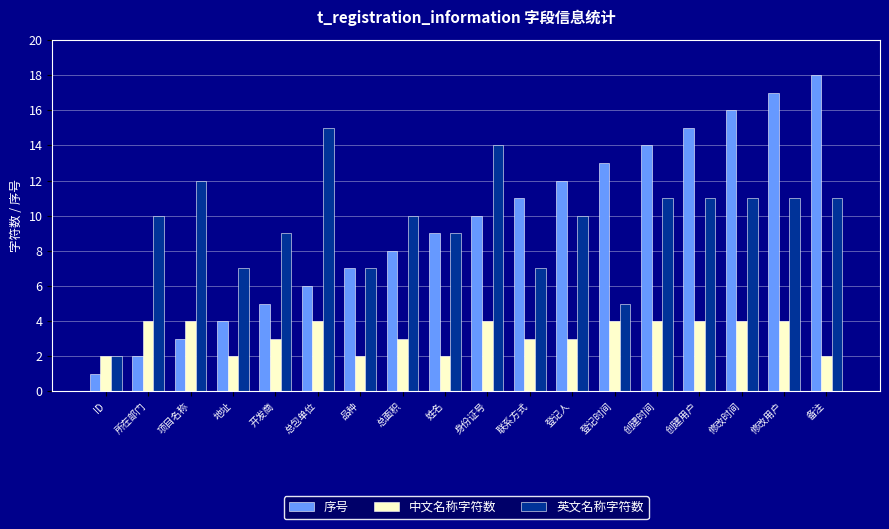

At which category is the sum across all series the highest?

修改用户